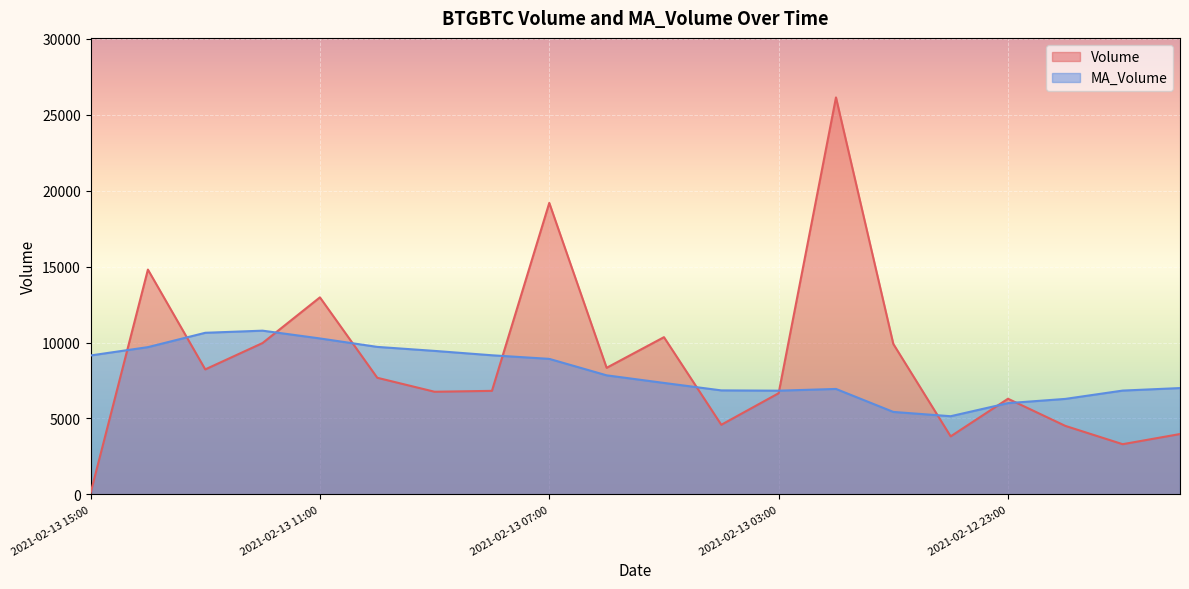

What is the label of the 12th point from the right?

2021-02-13 07:00